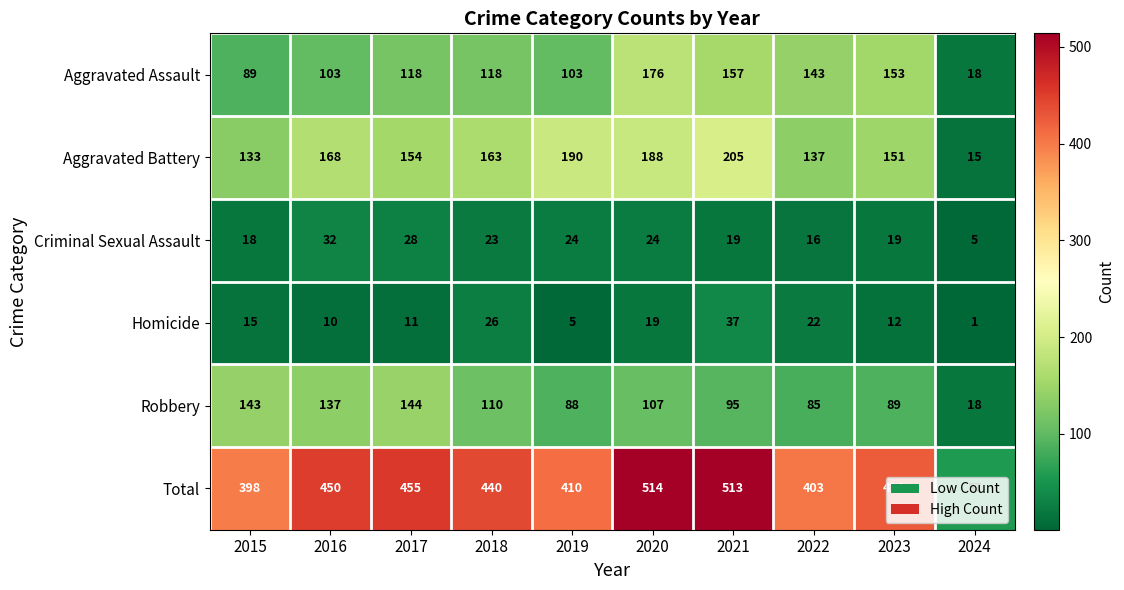

The value of Homicide at 2021 is 25. True or false?

False